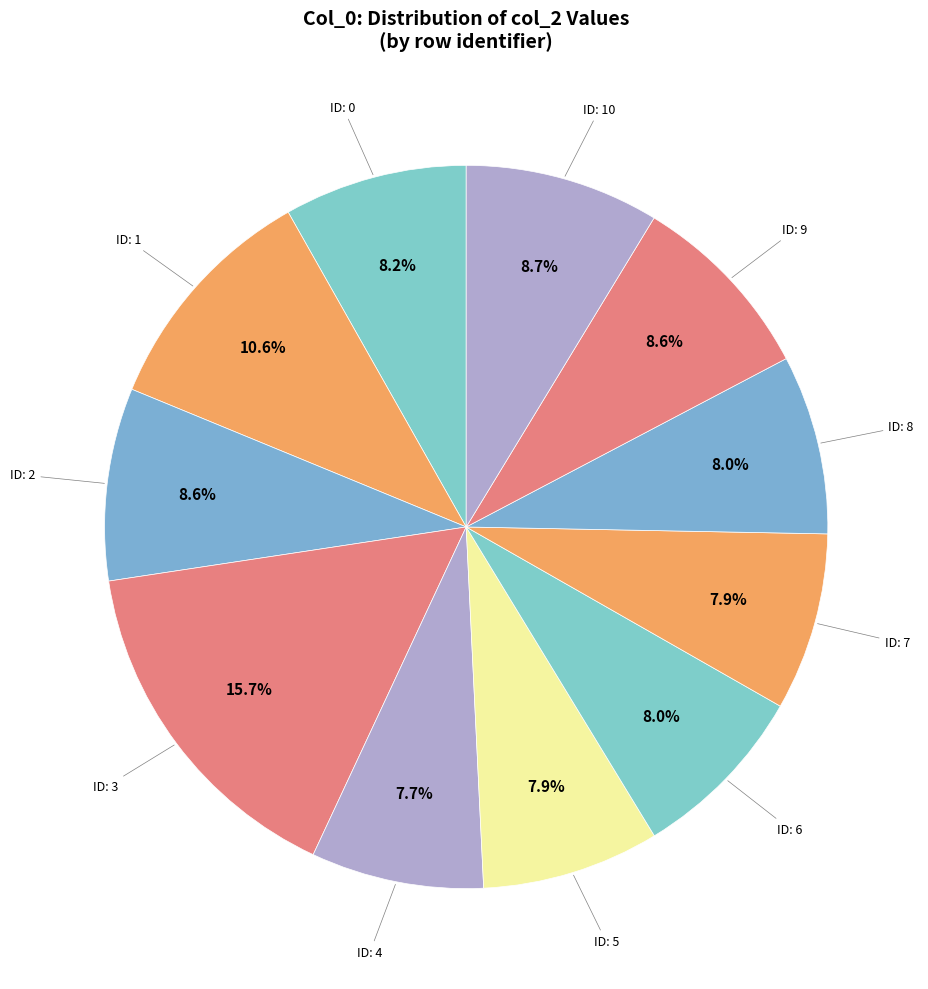

Approximately how many times larger is the value at ID: 1 compared to ID: 9?

1.2